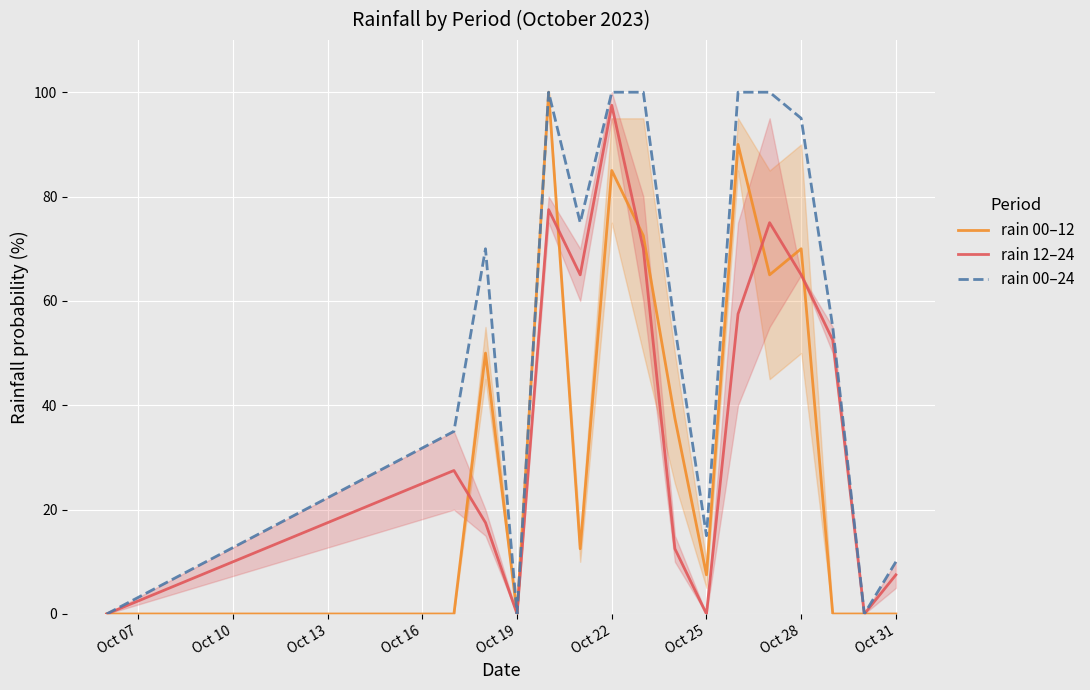

The rain 00–24 series shows -55.0 at Oct 19. True or false?

False